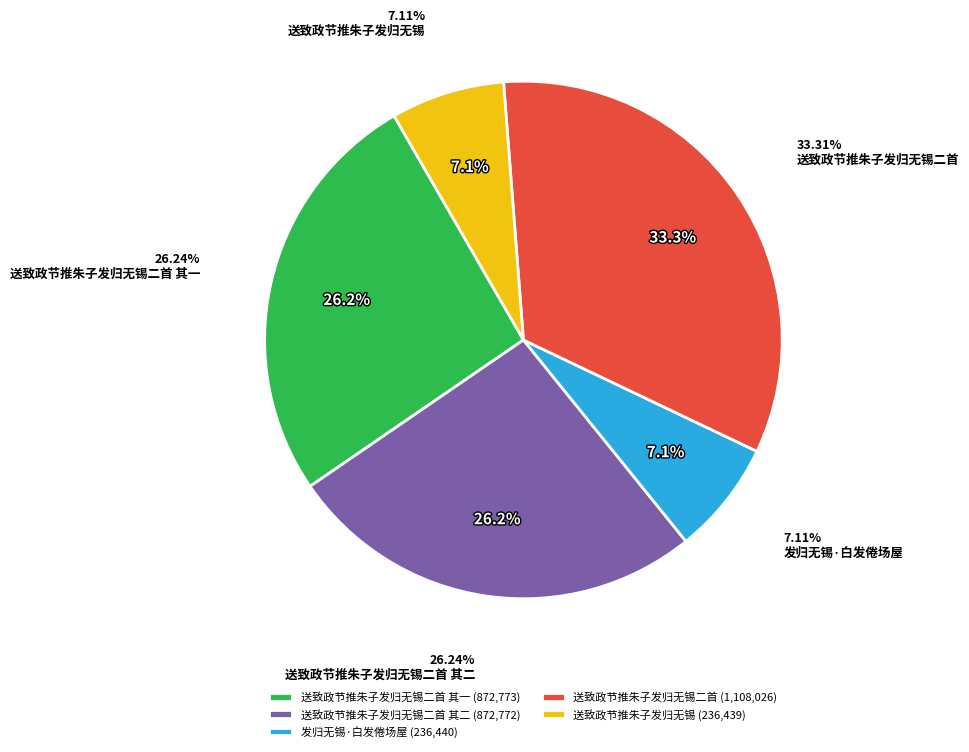

Which slice is the smallest?

送致政节推朱子发归无锡